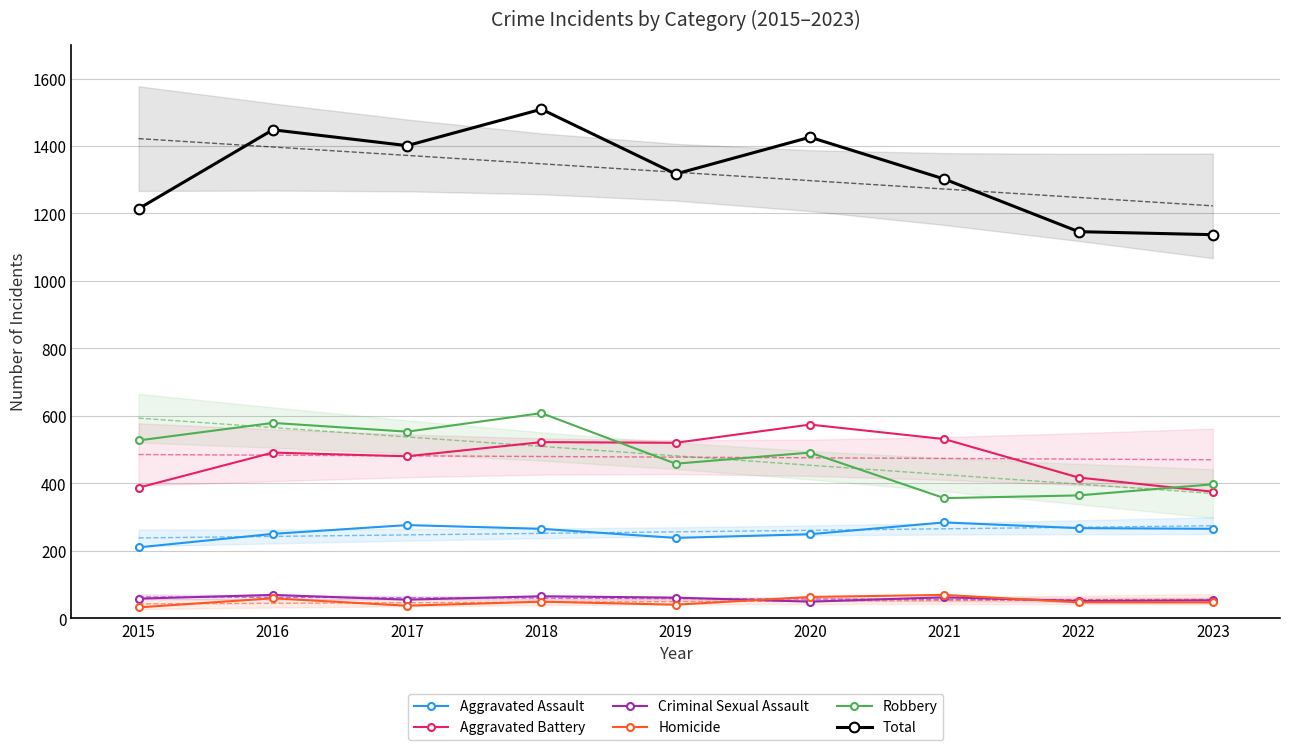

At which category does the chart reach its minimum across all series?

2015